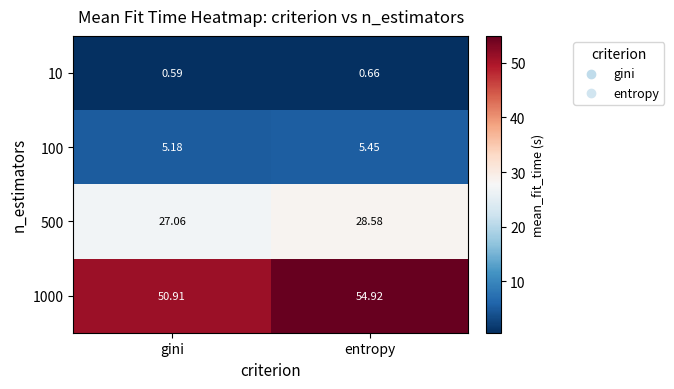

At gini, list the series in order from largest to smallest.

1000, 500, 100, 10